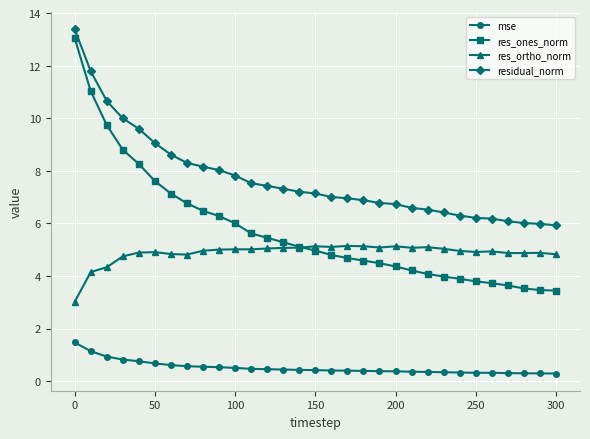

True or false: res_ortho_norm and residual_norm cross at least once.

False